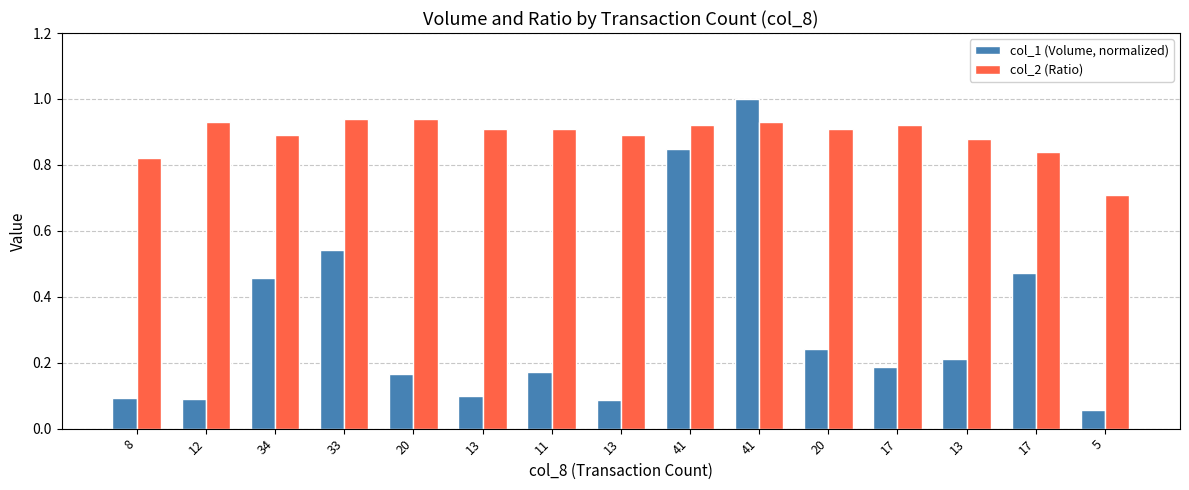

Which label corresponds to the smallest value in the chart?

5